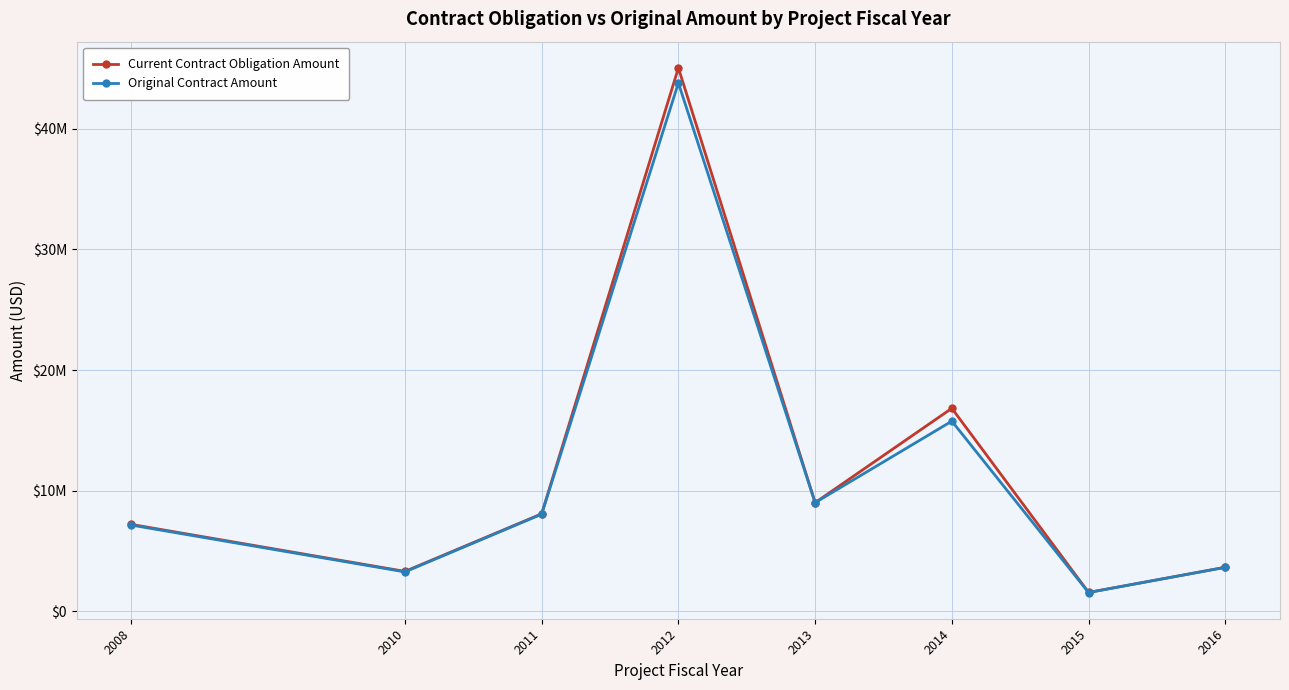

Rank the series by their average value, from lowest to highest.

Original Contract Amount, Current Contract Obligation Amount